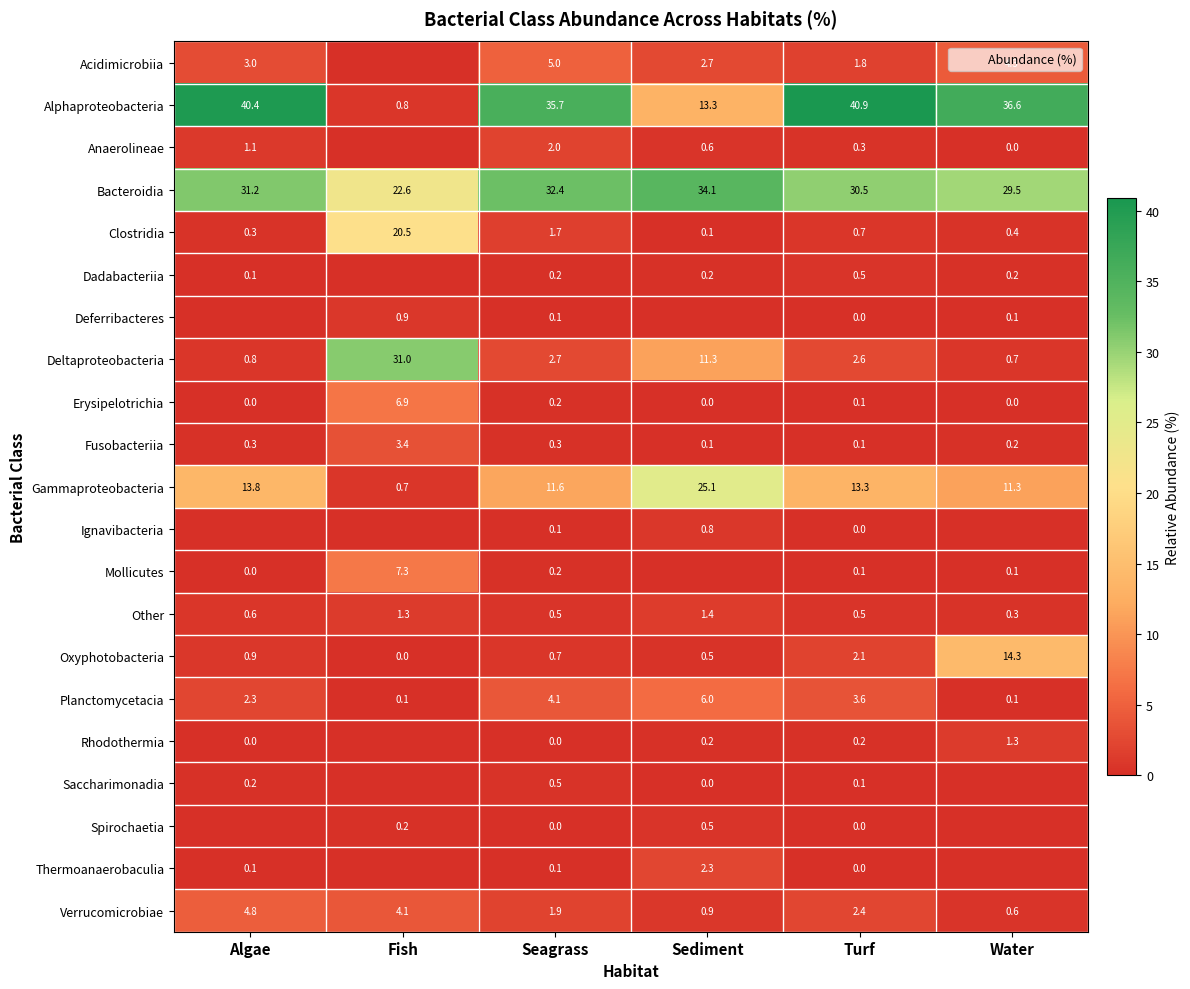

Rank the series at Fish from highest to lowest value.

Deltaproteobacteria, Bacteroidia, Clostridia, Mollicutes, Erysipelotrichia, Verrucomicrobiae, Fusobacteriia, Other, Deferribacteres, Alphaproteobacteria, Gammaproteobacteria, Spirochaetia, Planctomycetacia, Oxyphotobacteria, Acidimicrobiia, Anaerolineae, Dadabacteriia, Ignavibacteria, Rhodothermia, Saccharimonadia, Thermoanaerobaculia